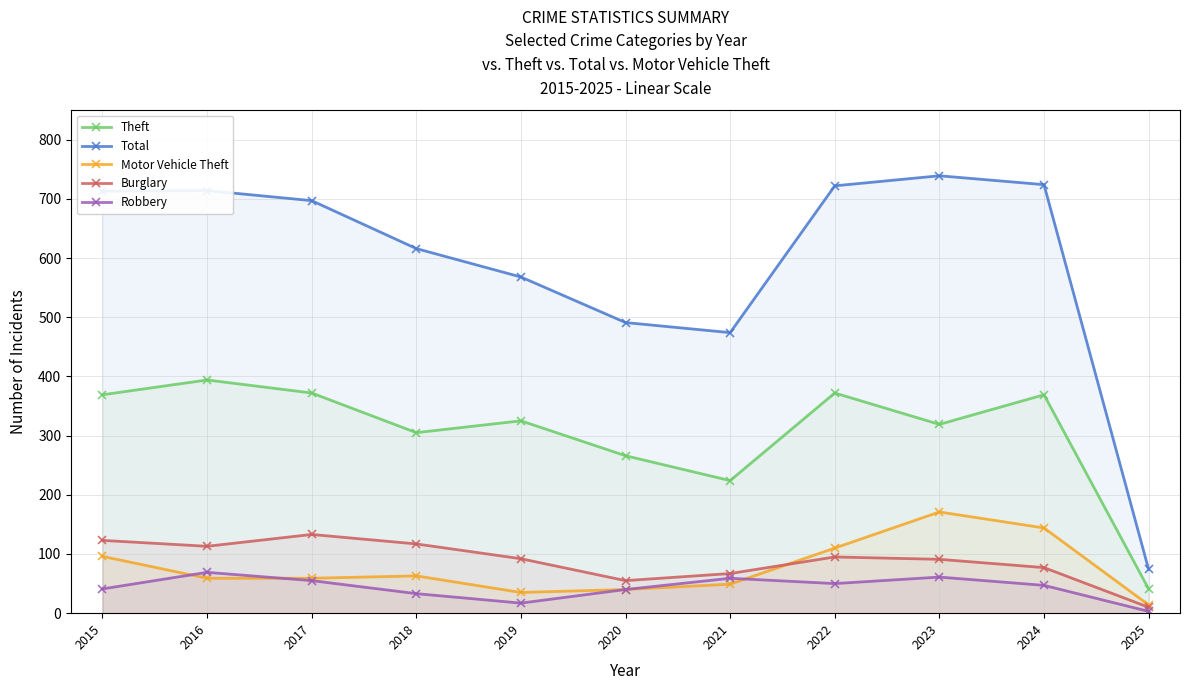

What is the value of the Motor Vehicle Theft point at the 11th from the left?

14